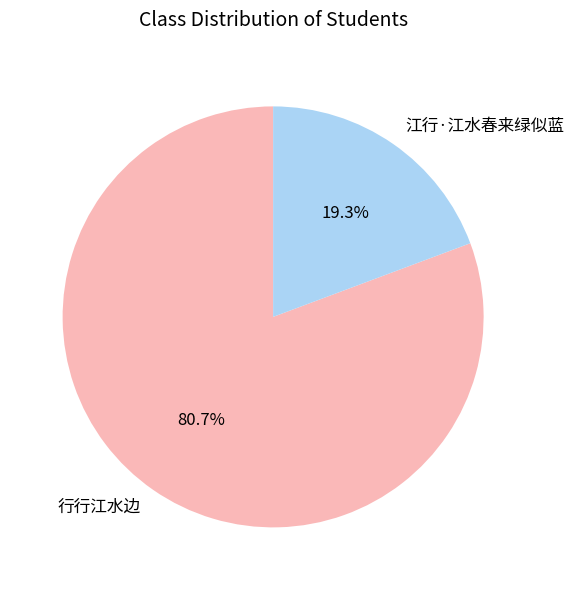

What is the largest slice in the pie chart?

行行江水边